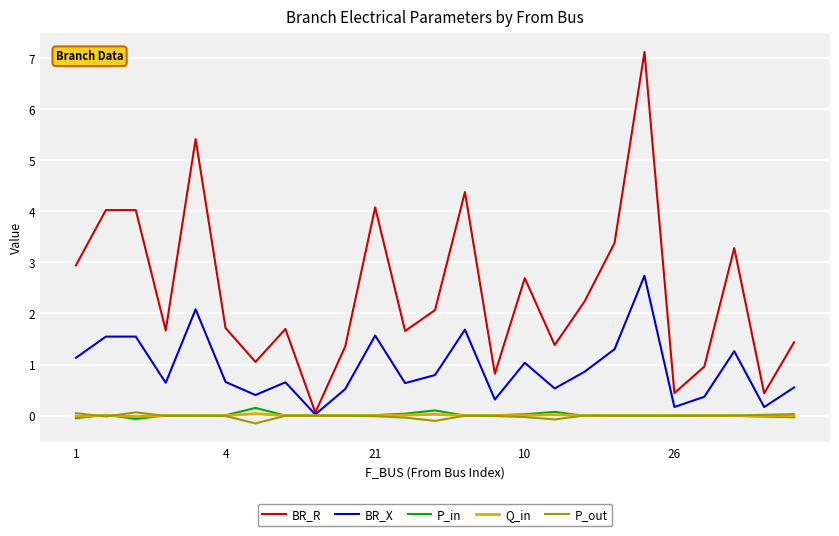

What is the highest value of the P_in series?

0.2